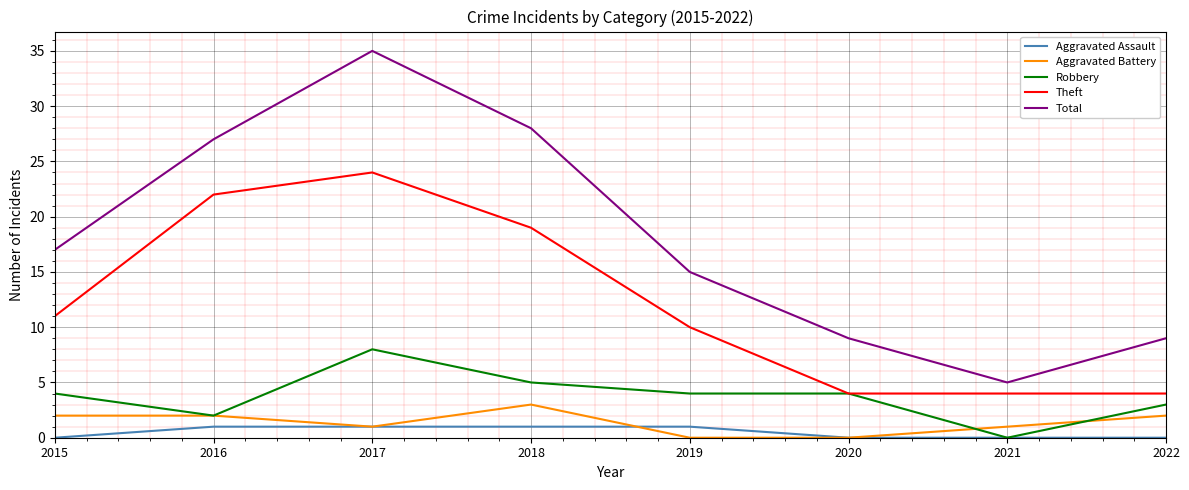

True or false: Aggravated Assault and Theft cross at least once.

False